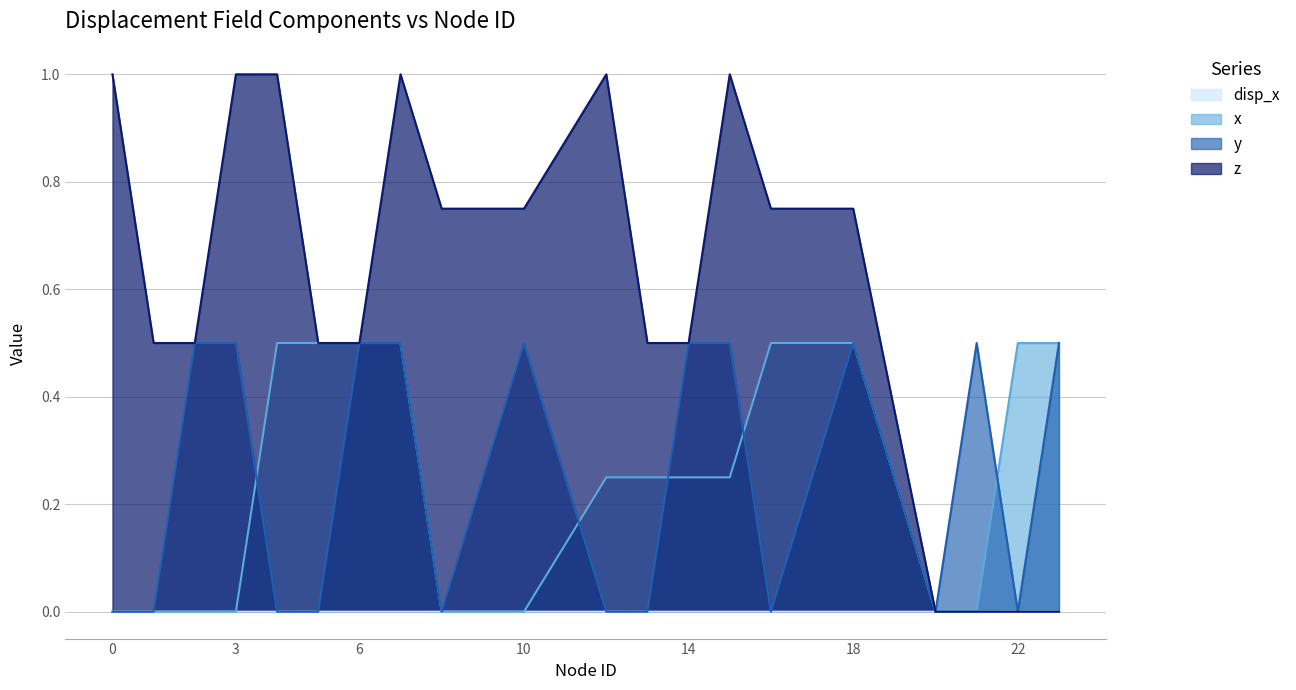

What is the sum of the z values at 6 and 12?

1.5